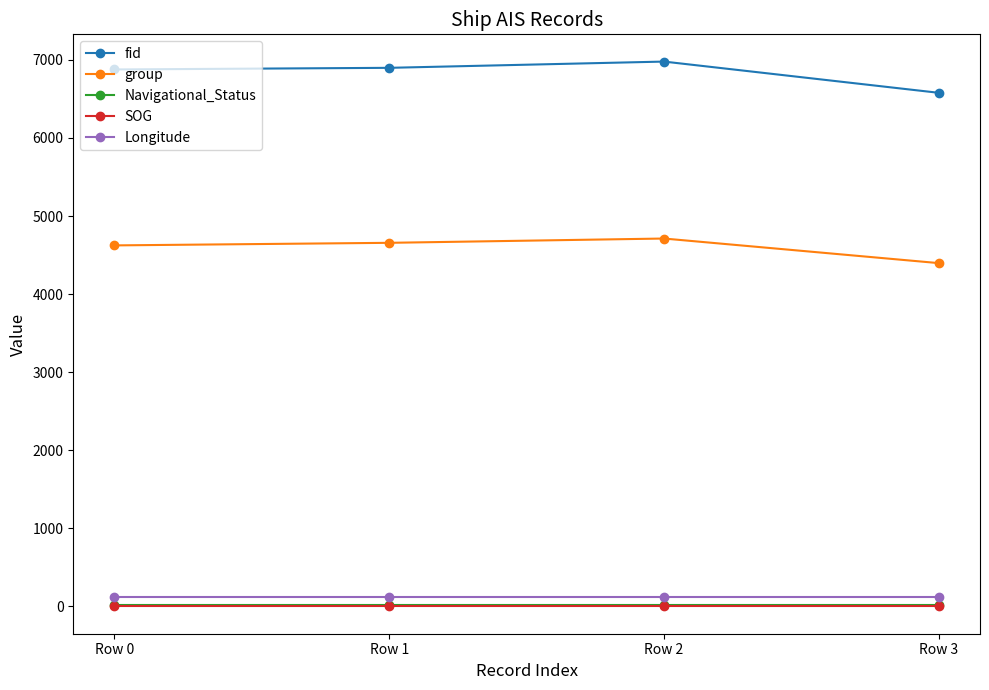

Count the number of data series in this chart.

5